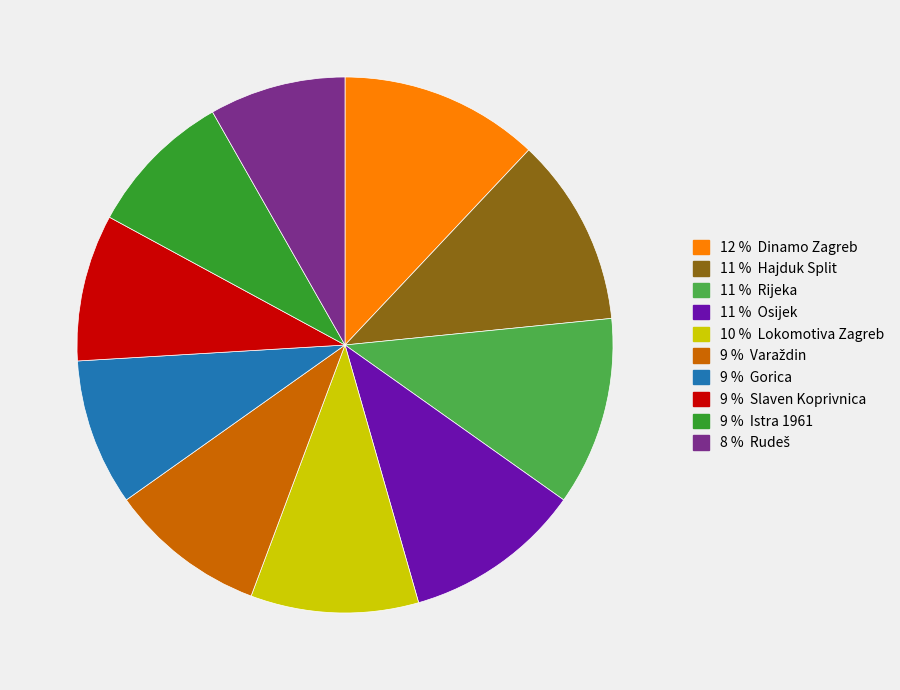

Does any single category account for the majority?

No